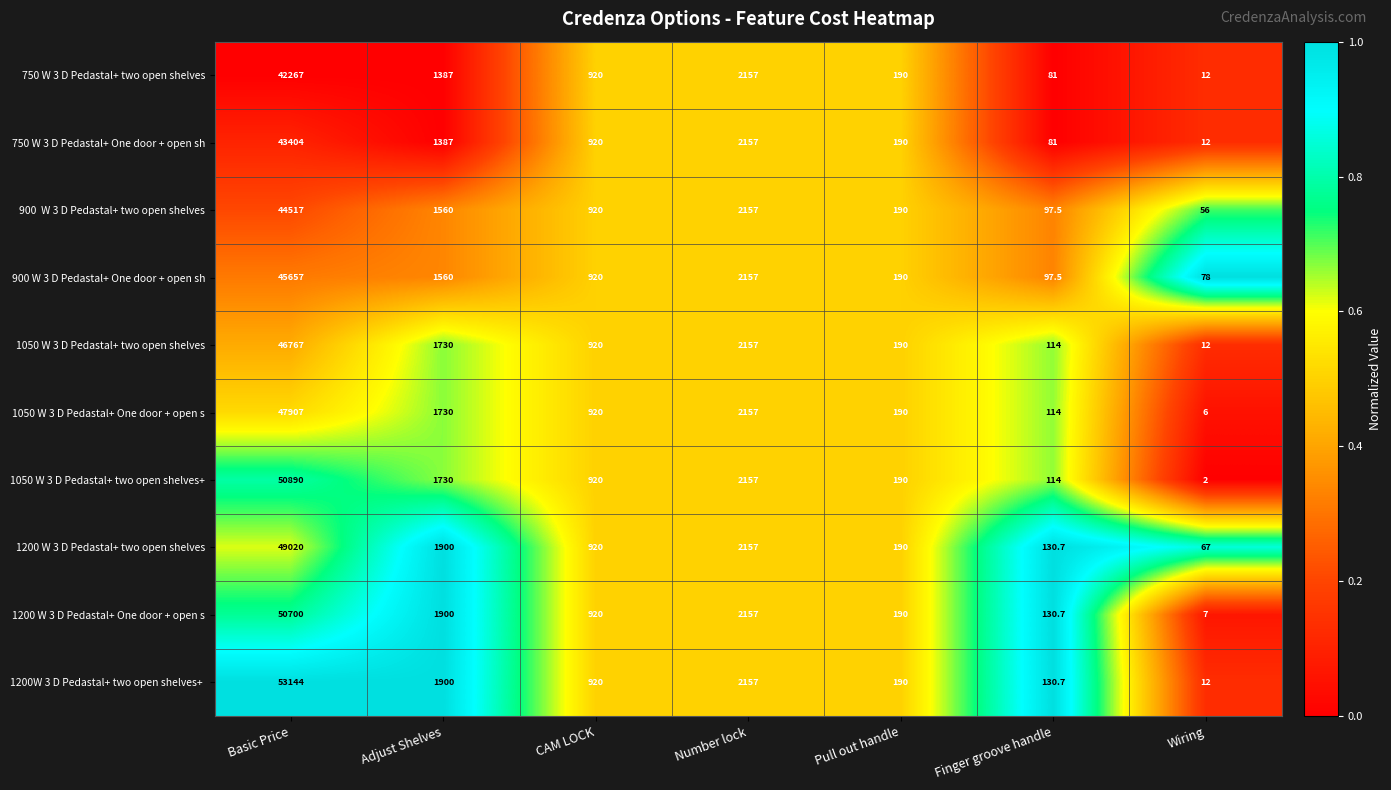

What is the sum of all 750 W 3 D Pedastal+ One door + open sh values?

48151.0